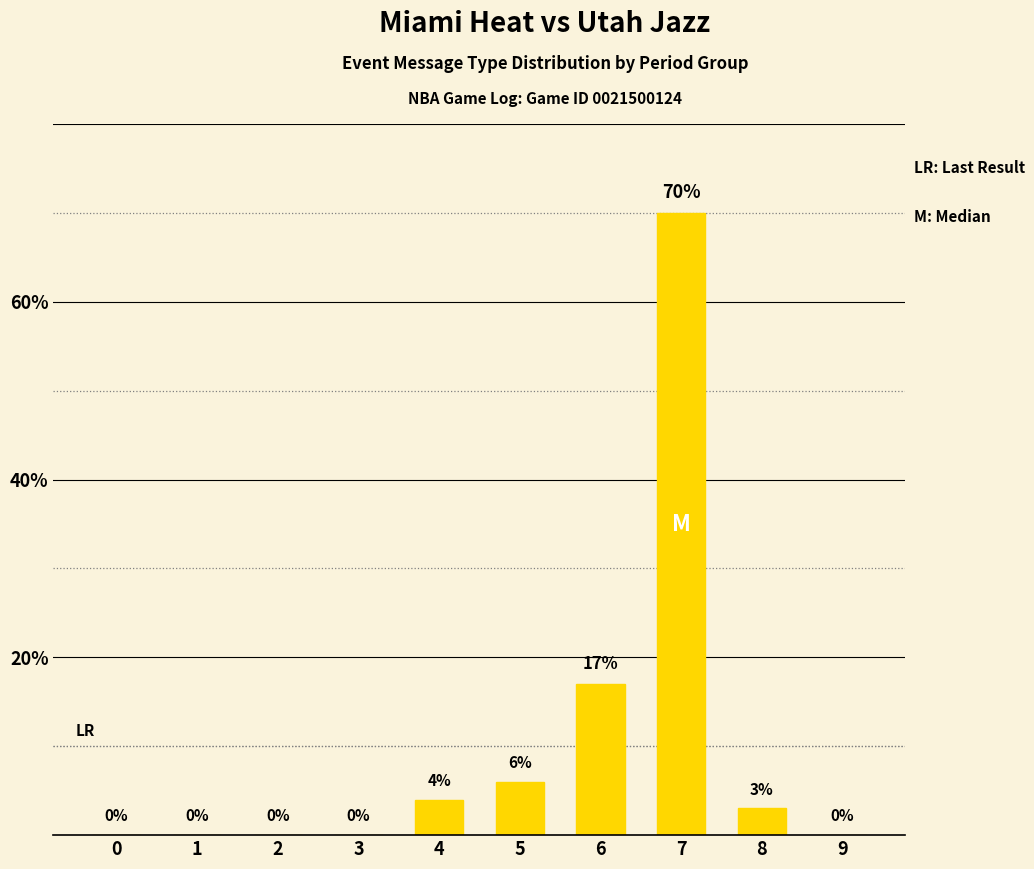

True or false: the data shows 1 at 5.

False